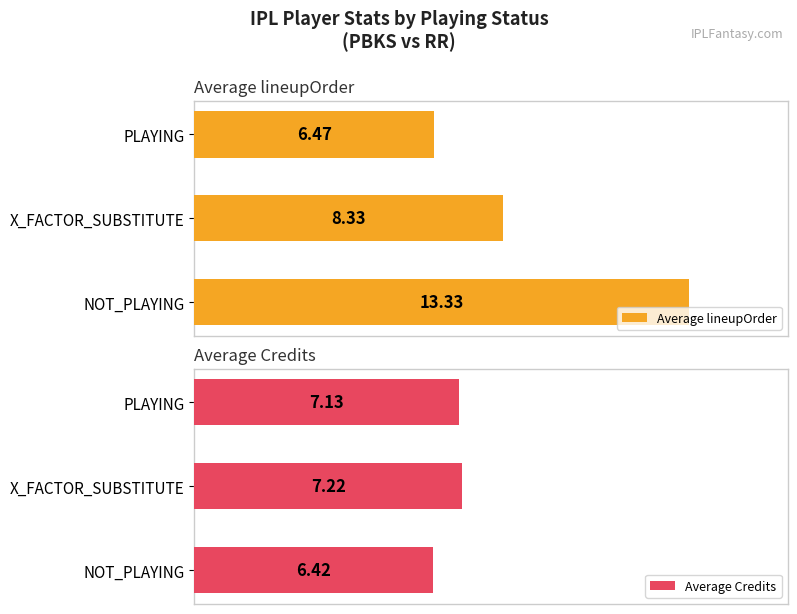

What is the minimum value shown in the chart?

6.4